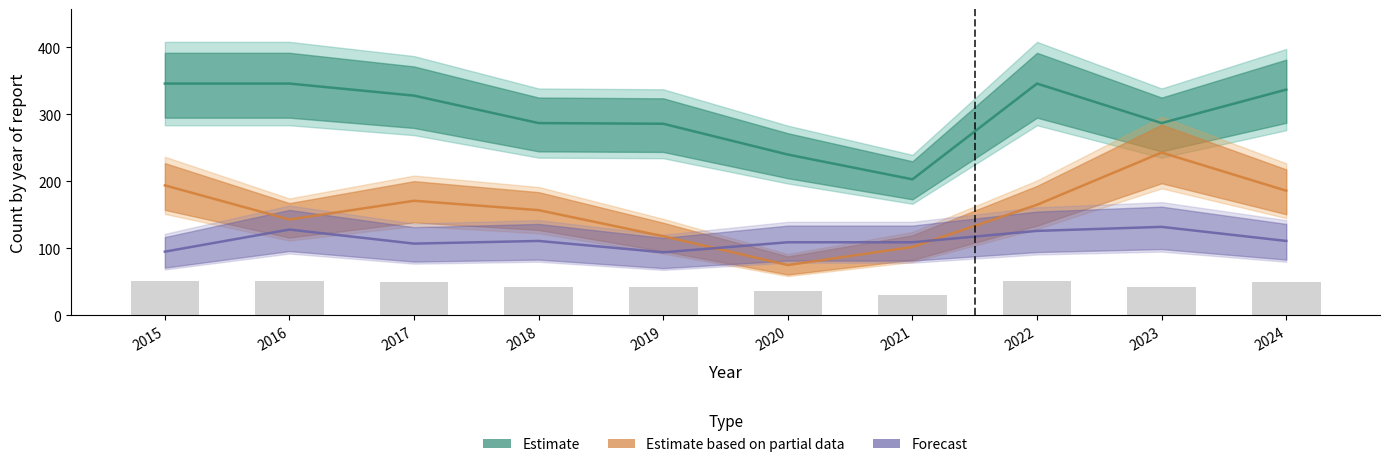

Is it true that Motor Vehicle Theft equals 20 at 2015?

False